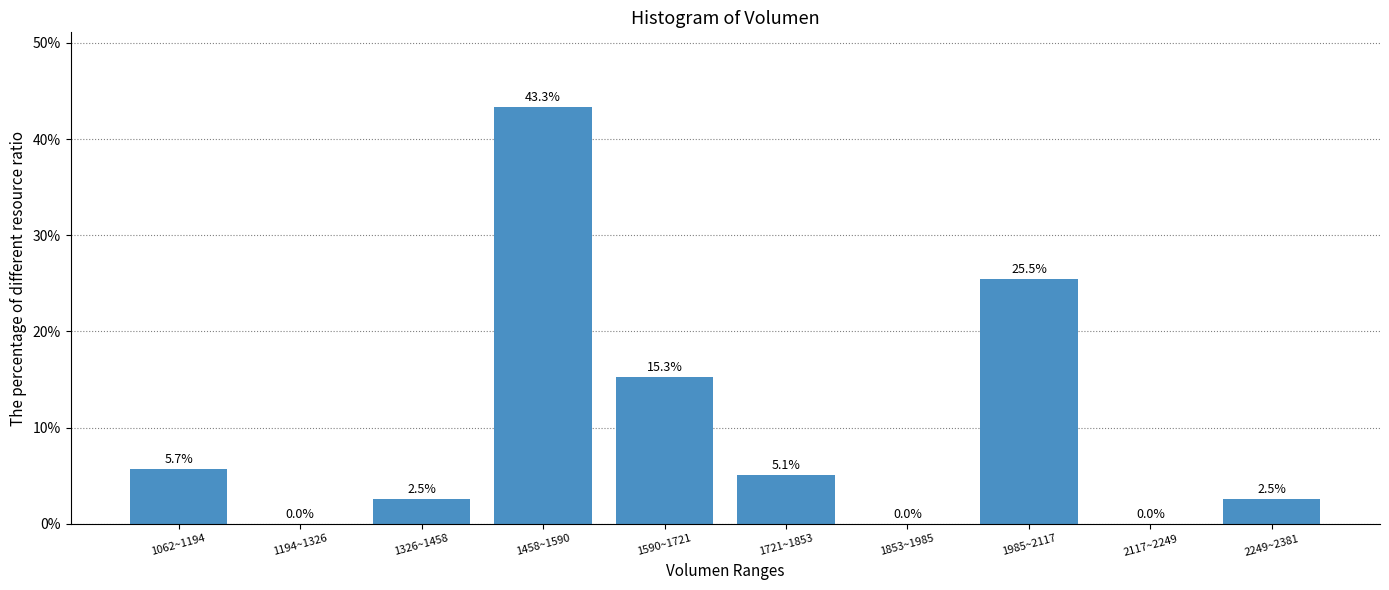

Reading right to left, transcribe all the data shown in this chart.

2249~2381=2.5	2117~2249=0.0	1985~2117=25.5	1853~1985=0.0	1721~1853=5.1	1590~1721=15.3	1458~1590=43.3	1326~1458=2.5	1194~1326=0.0	1062~1194=5.7